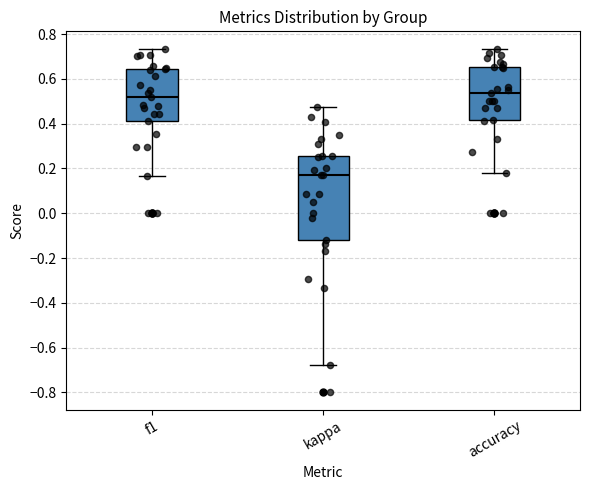

Reading left to right, transcribe this box plot: for each box, give where its median line is, the range the box spans, and where its two whiskers end, as read against the y-axis. The values are not printed on the chart, so give them approximately, as read against the axis.

f1: median 0.52, box 0.42 to 0.64, whiskers 0.16 to 0.74
kappa: median 0.16, box -0.12 to 0.26, whiskers -0.68 to 0.48
accuracy: median 0.54, box 0.42 to 0.66, whiskers 0.18 to 0.74